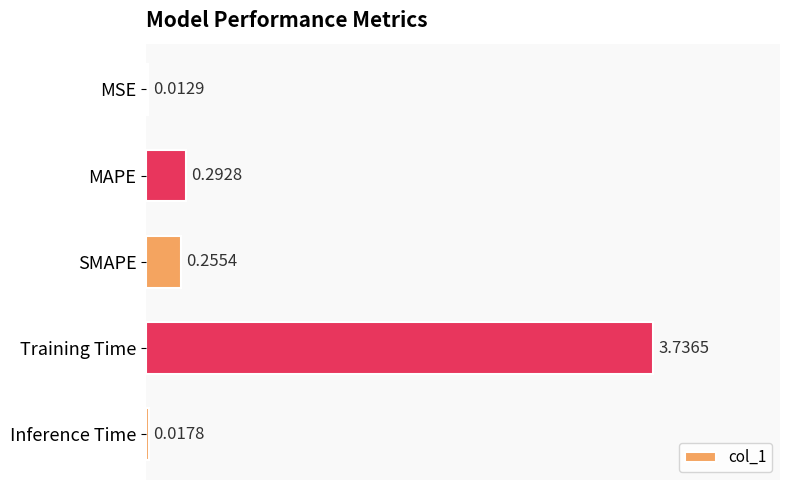

Which has a higher value, Training Time or SMAPE?

Training Time